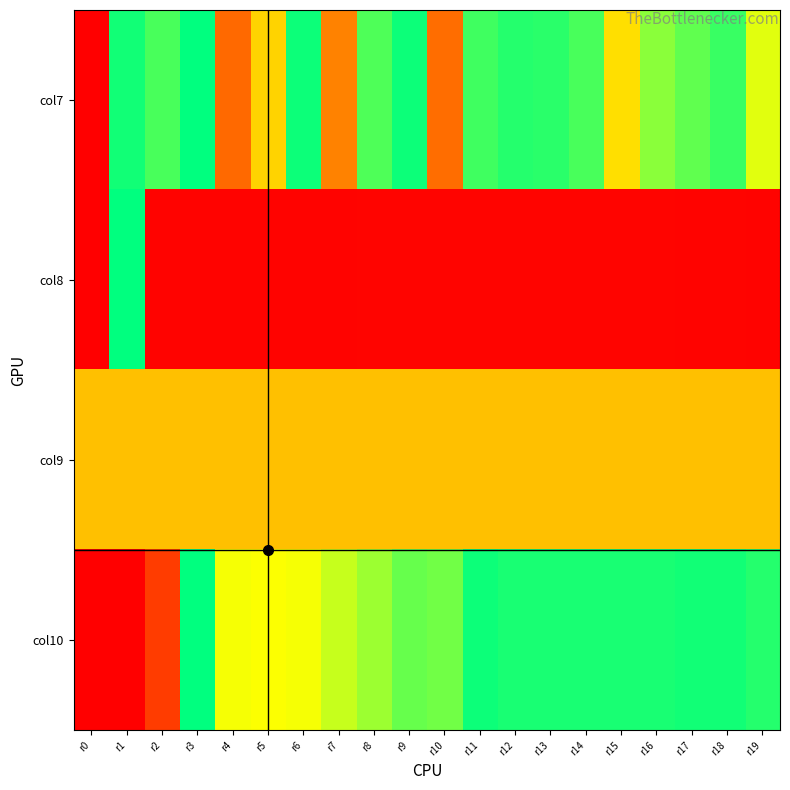

Between r10 and r18, which series saw the biggest shift?

col7